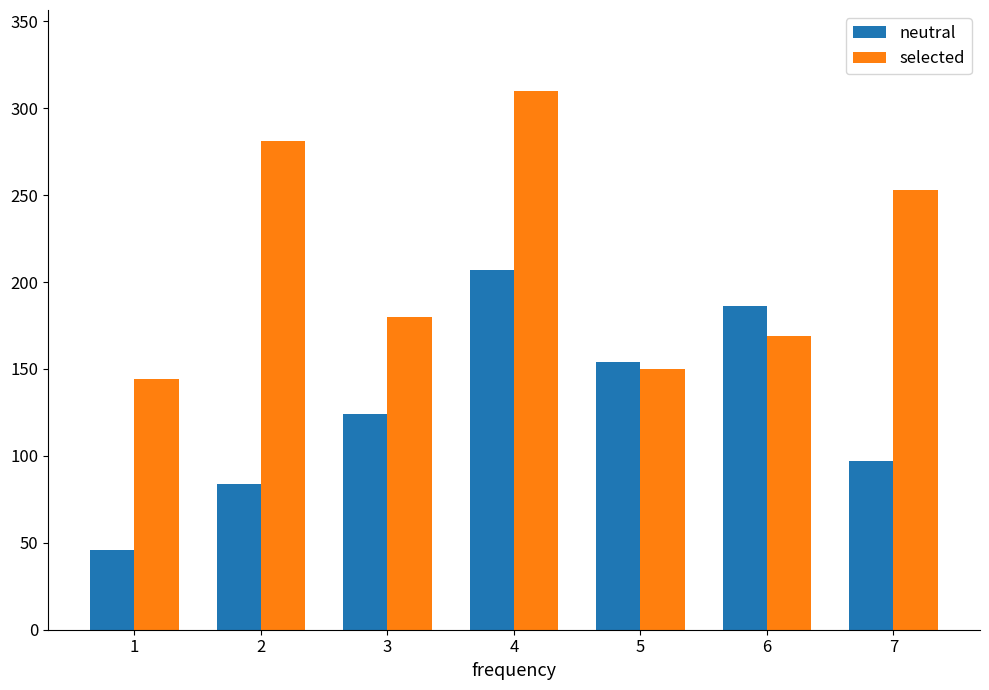

What is the value of the selected bar at the 3rd from the left?

180